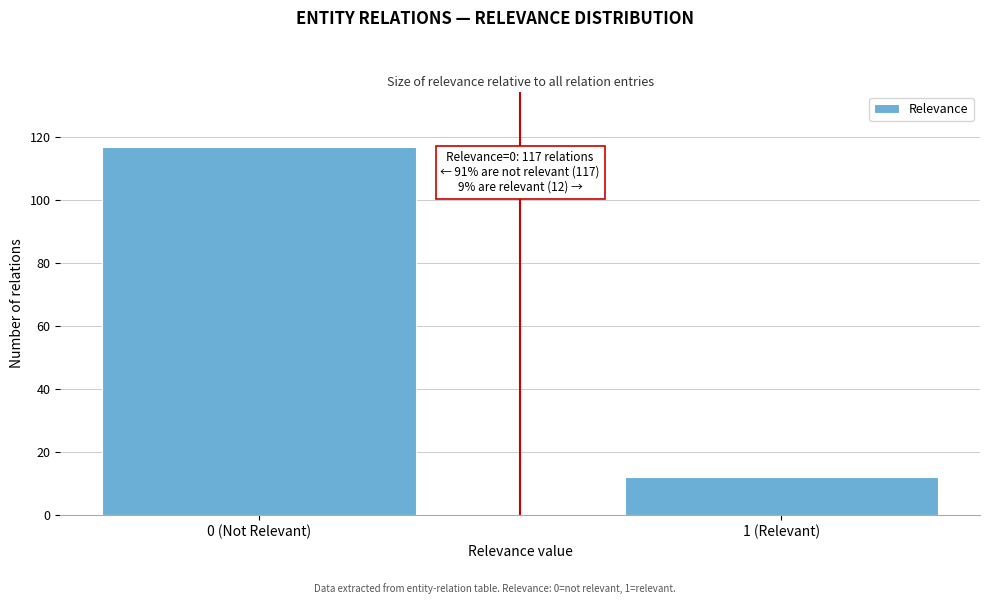

Reading left to right, transcribe all the data shown in this chart.

117	12